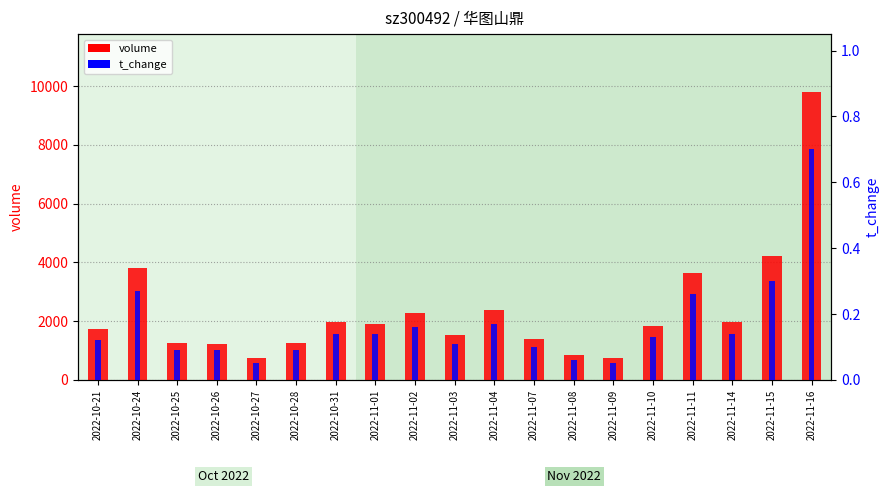

Which category has the lowest value in the volume series?

2022-10-27